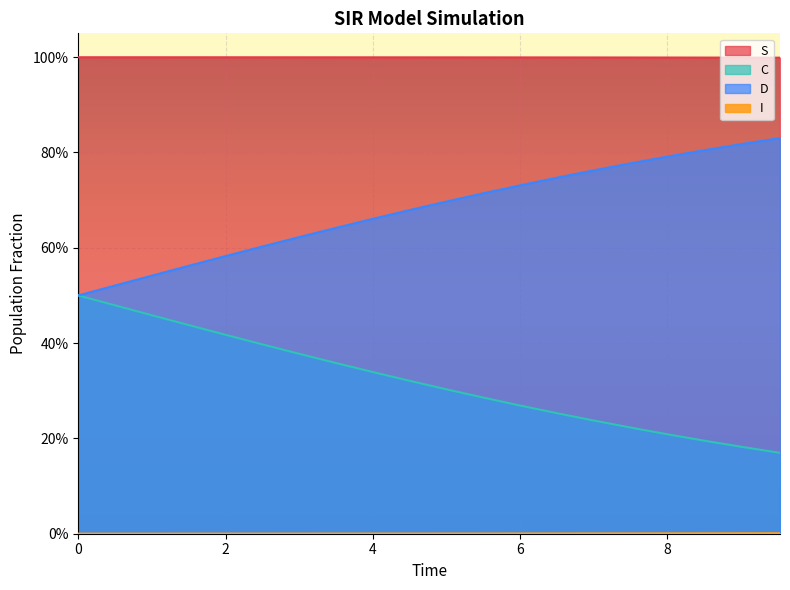

What is the value of the C point at the 5th from the left?

0.4